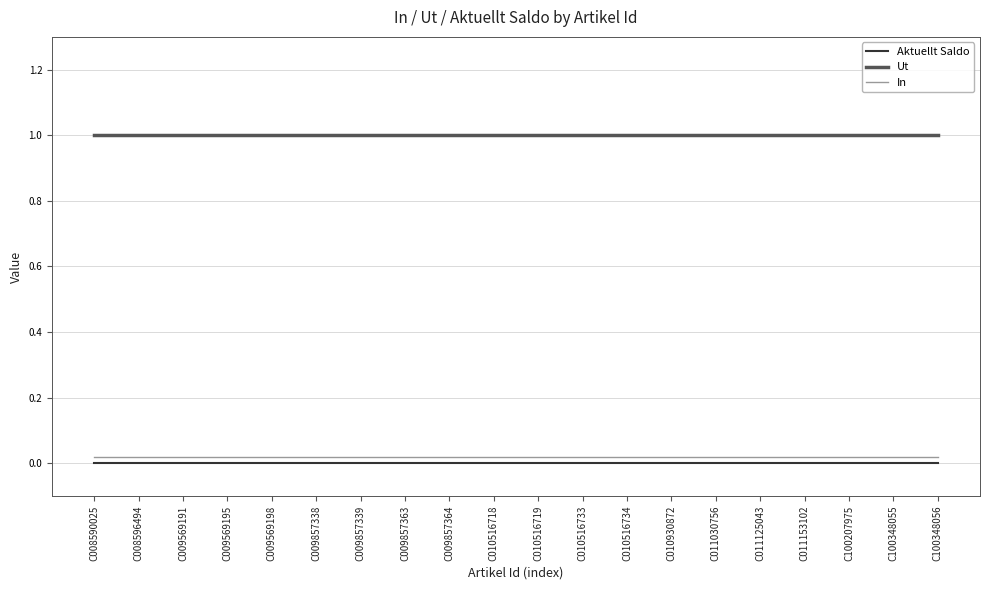

How many series are shown in this chart?

3